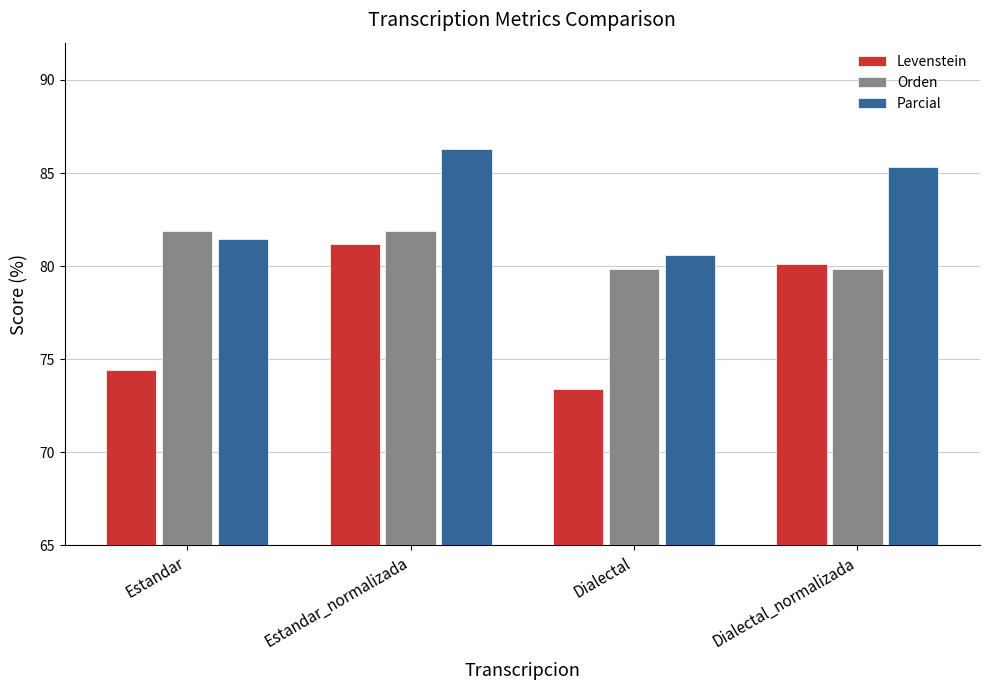

What is the label of the 3rd bar from the left?

Dialectal